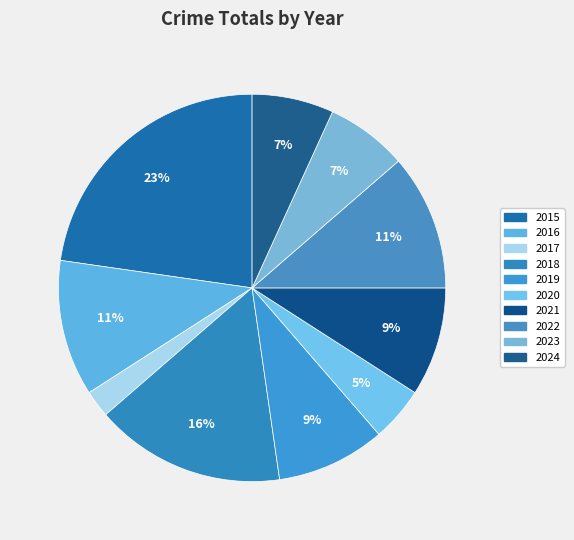

How many slices are in this pie chart?

10